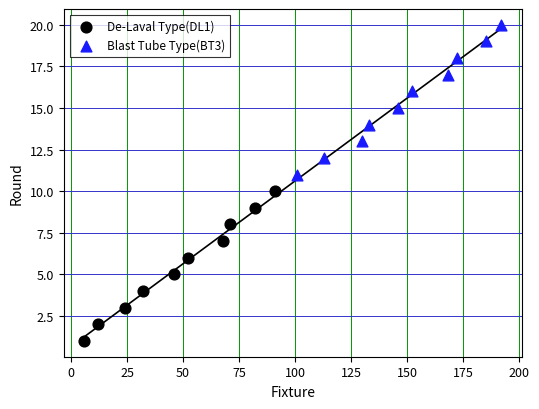

Which series contains the highest Y value?

Blast Tube Type(BT3)